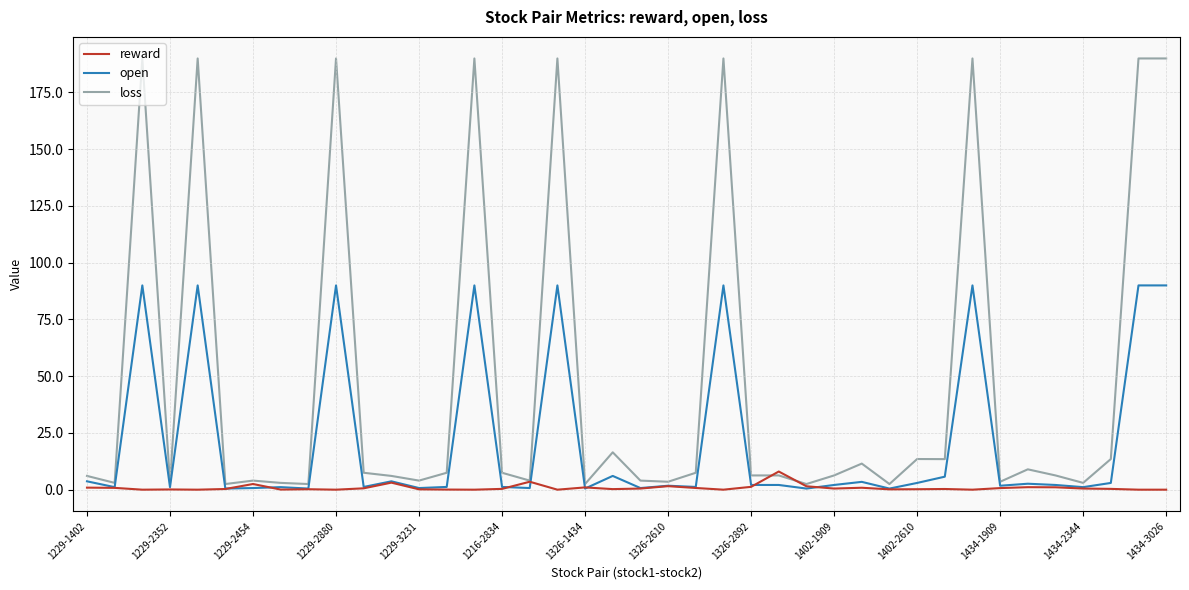

List the series in order of their peak value, highest first.

loss, open, reward